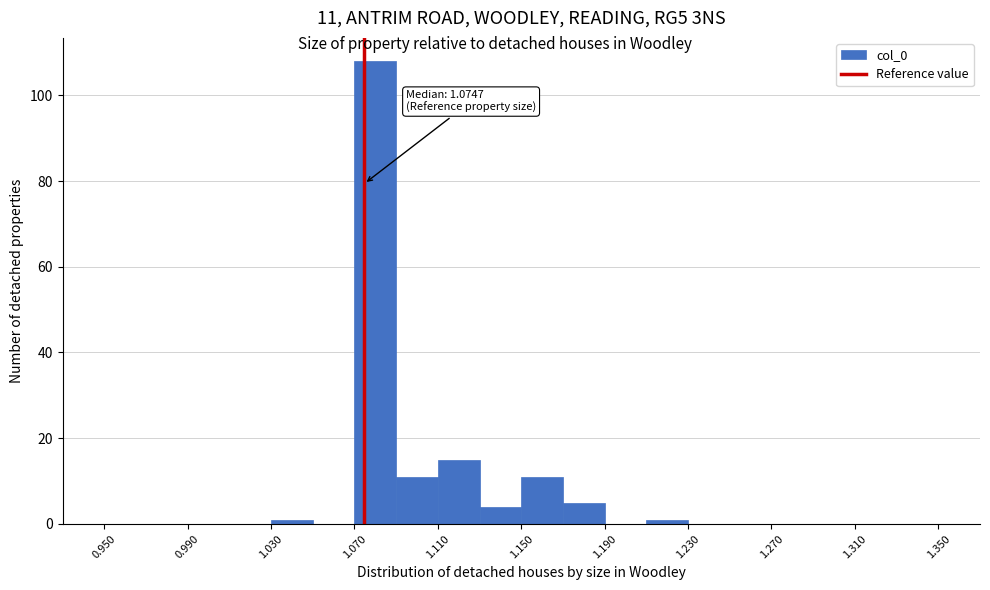

Which range on the x-axis has the tallest bar?

1.07 to 1.09